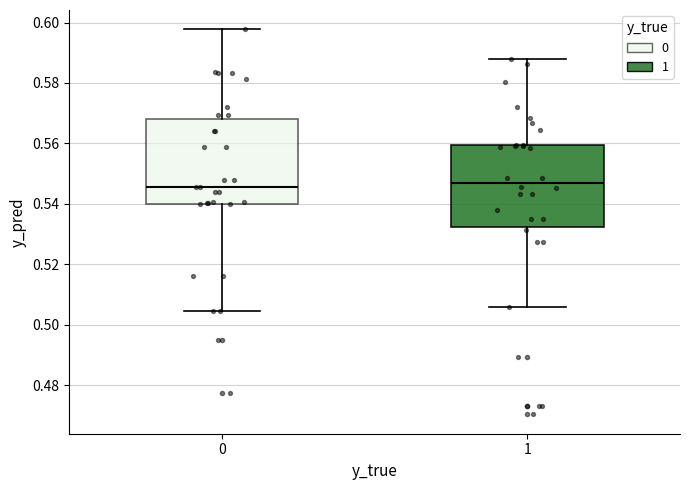

Reading left to right, transcribe this box plot: for each box, give where its median line is, the range the box spans, and where its two whiskers end, as read against the y-axis. The values are not printed on the chart, so give them approximately, as read against the axis.

0: median 0.546, box 0.540 to 0.568, whiskers 0.504 to 0.598
1: median 0.548, box 0.532 to 0.560, whiskers 0.506 to 0.588